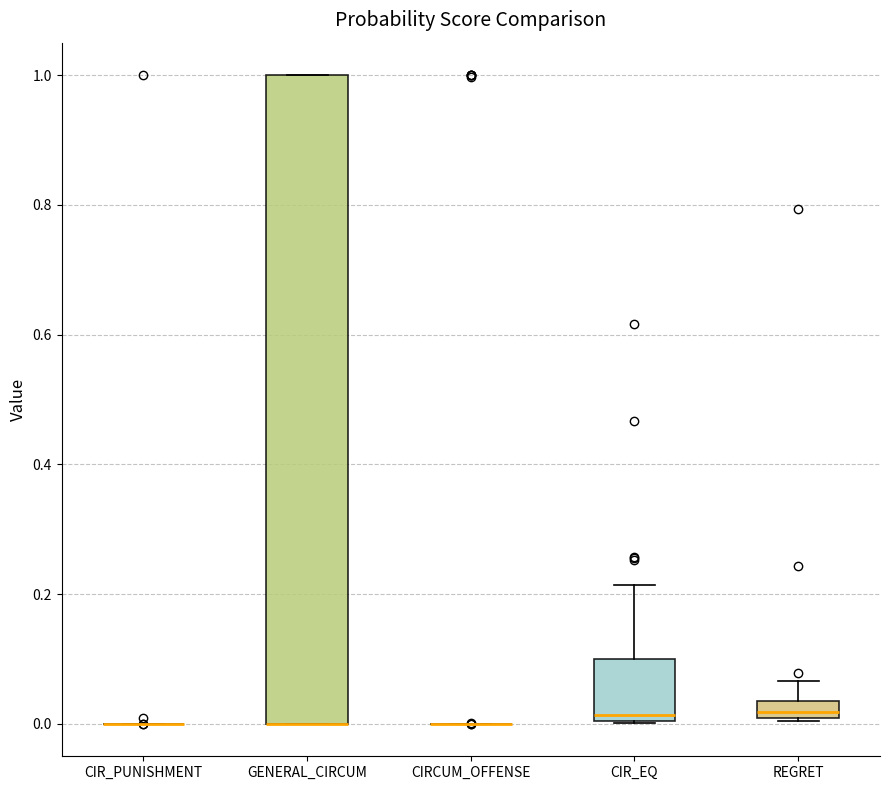

Which box is the tallest, from its lower edge to its upper edge?

GENERAL_CIRCUM